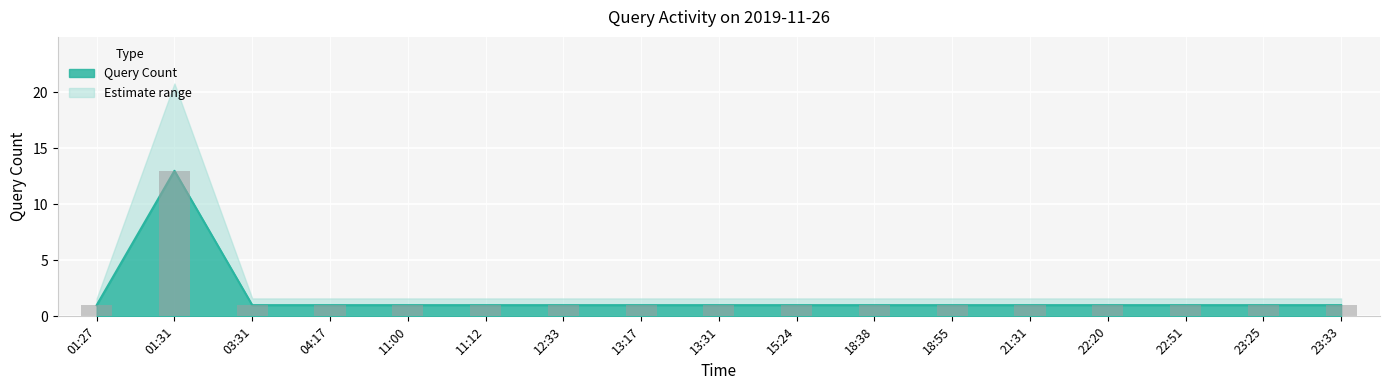

Does the chart contain stacked bars?

No